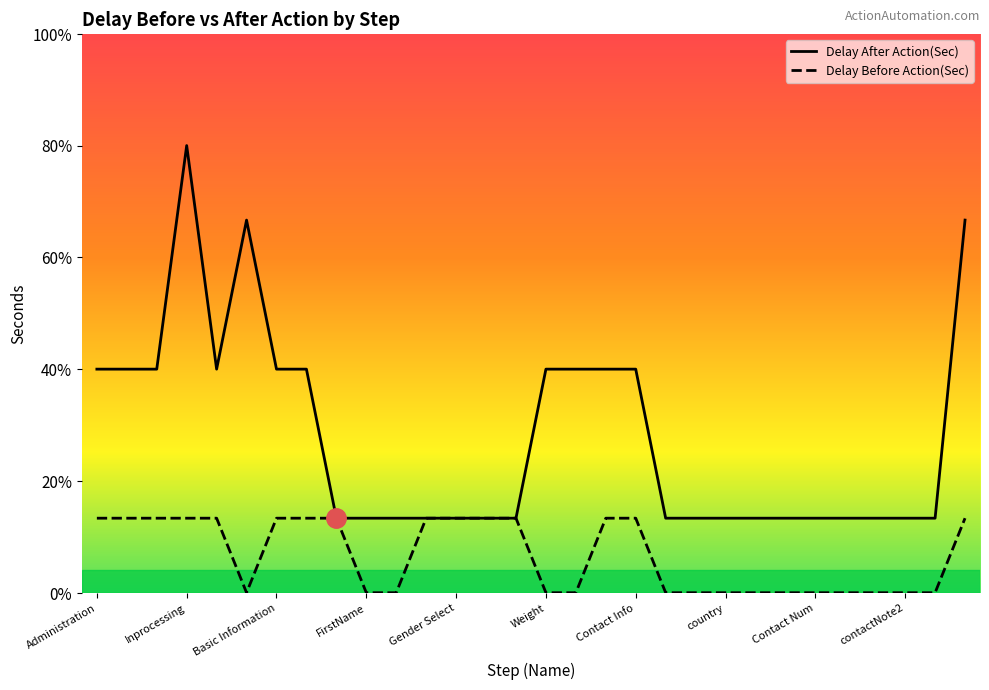

What is the maximum value shown in the chart?

6